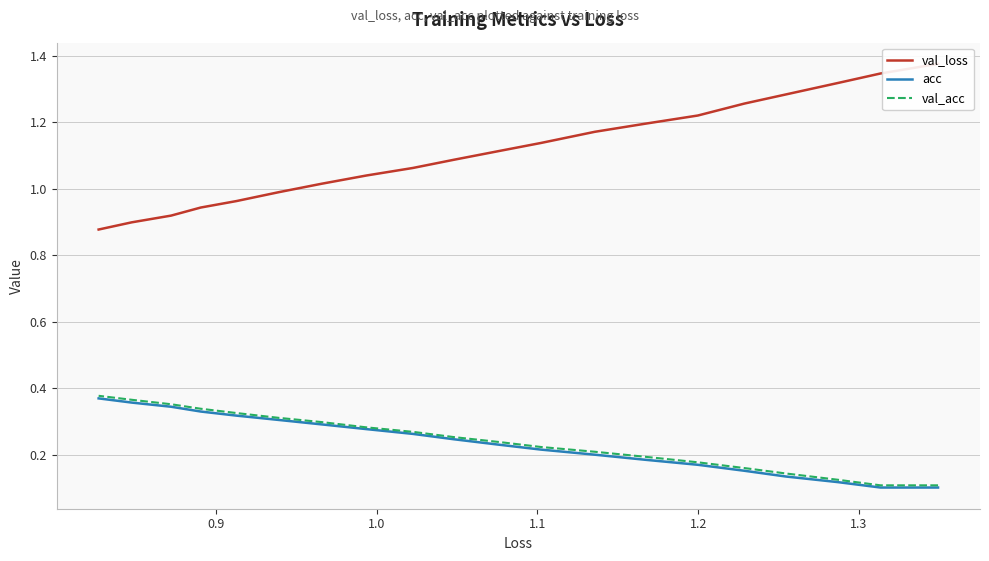

Which series has the largest range (max minus min)?

val_loss